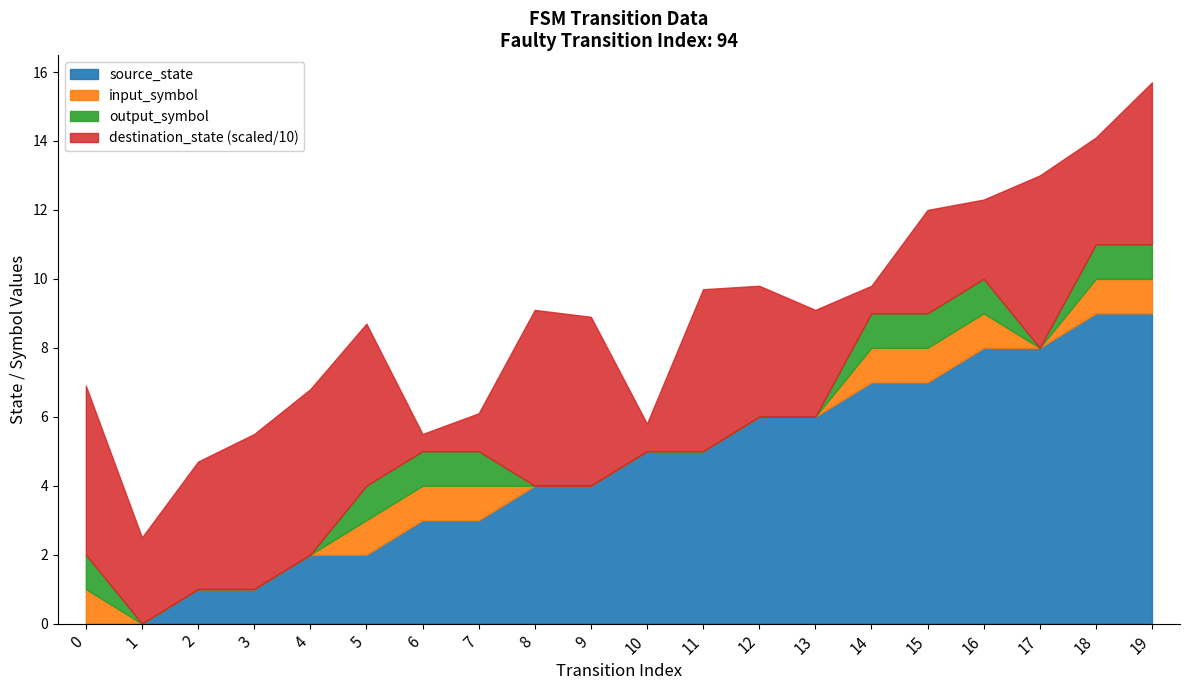

True or false: destination_state has more than 0 points higher than both neighbors.

True